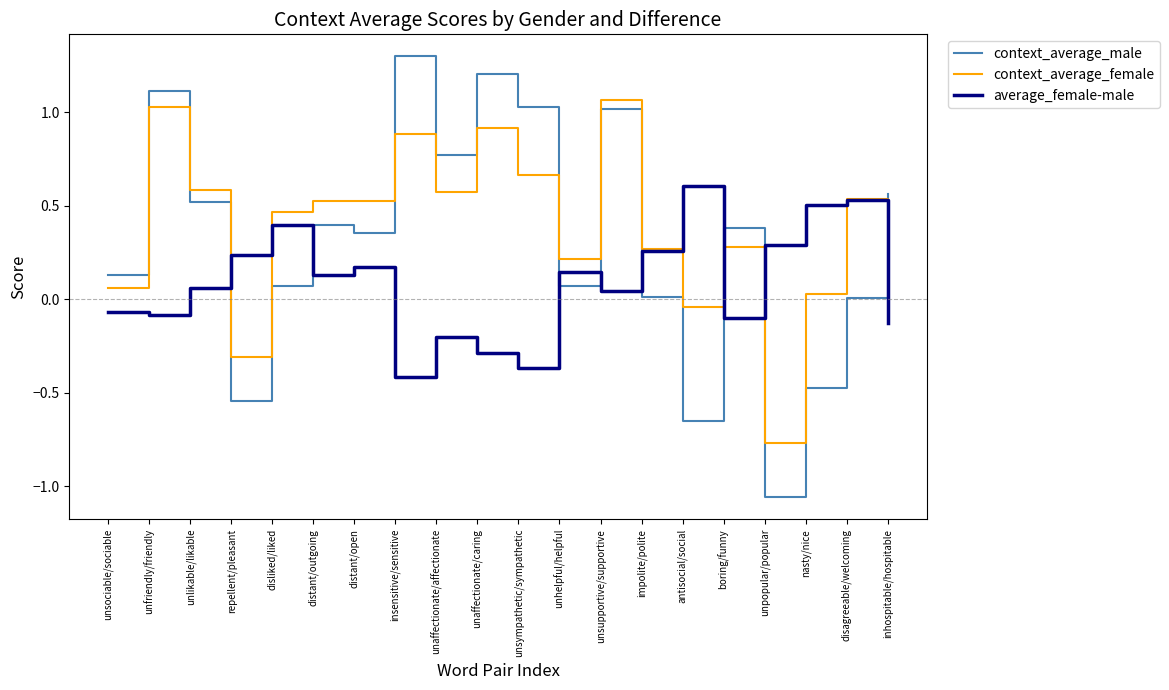

At how many categories does at least one series exceed 0?

20